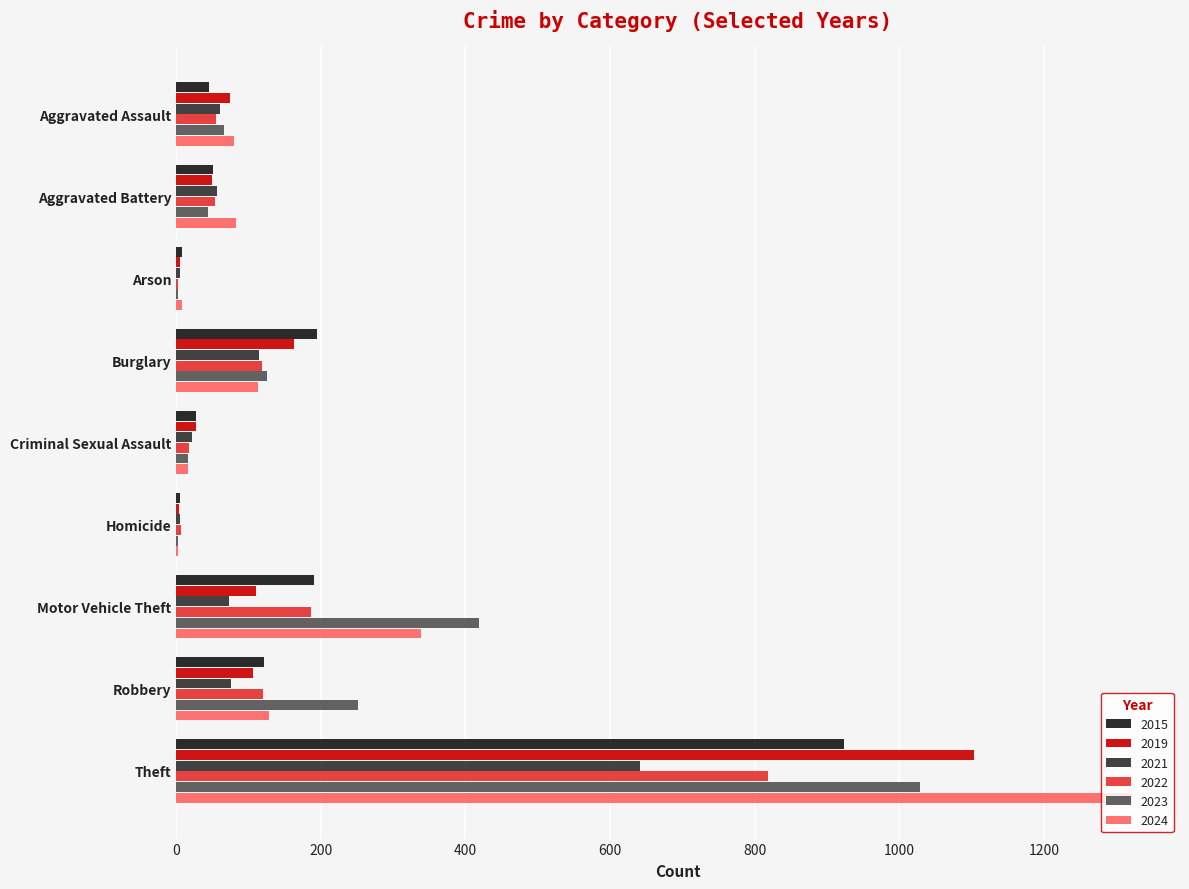

Which series has the widest spread of values?

2024